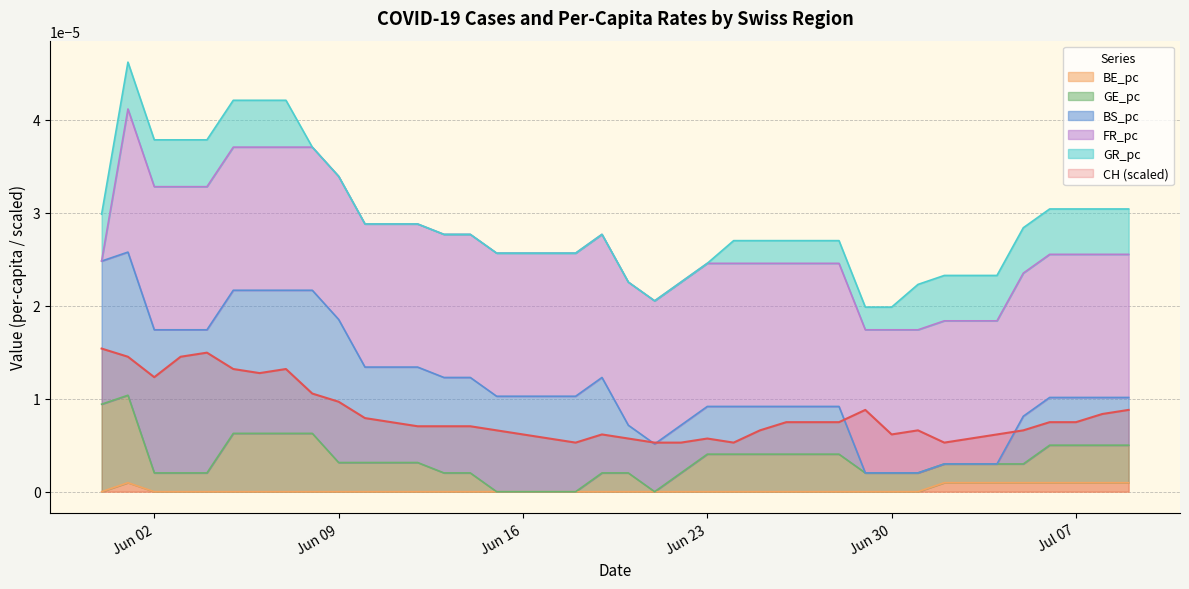

True or false: BE_pc and CH (scaled) cross at least once.

False